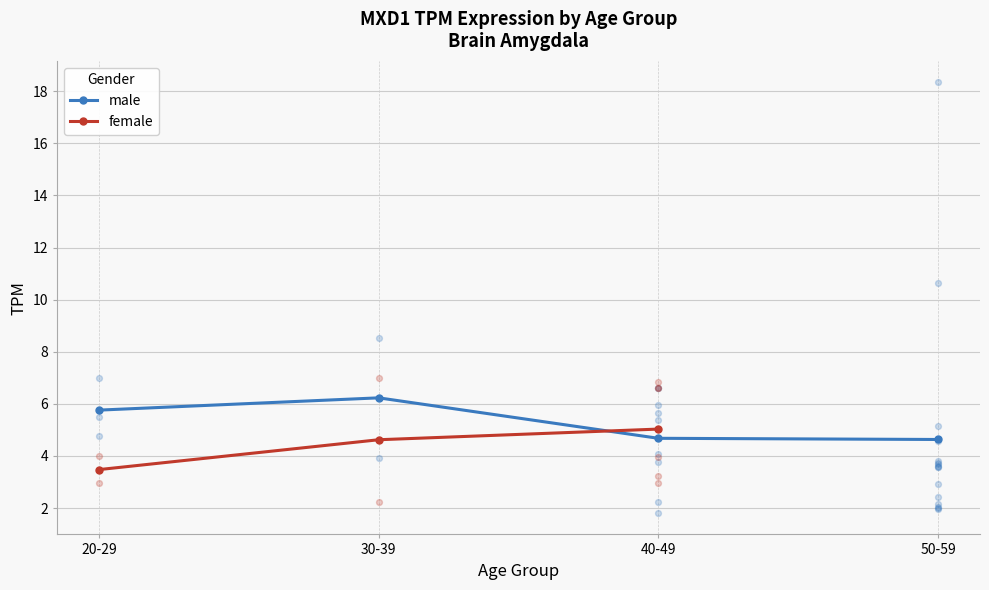

Is the value of female at 20-29 greater than the value of male at 30-39?

No